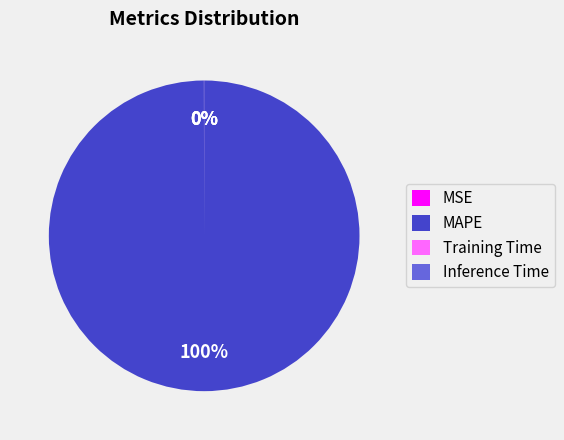

True or false: MAPE accounts for 100% of the total.

True